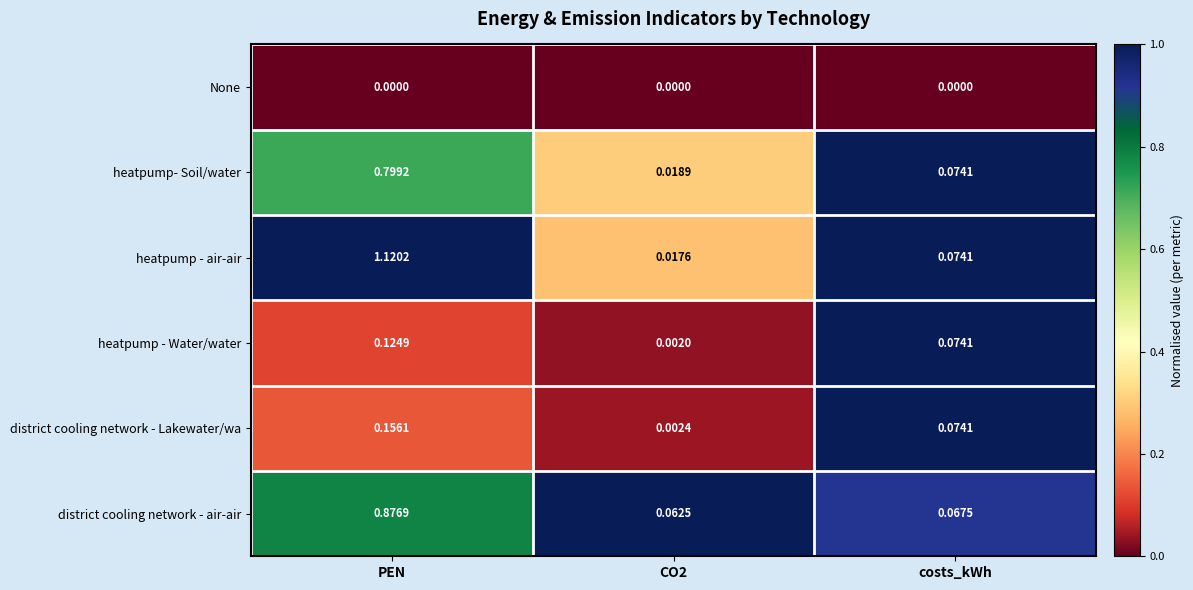

Rank the series by their maximum value, from highest to lowest.

heatpump - air-air, district cooling network - air-air, heatpump- Soil/water, district cooling network - Lakewater/wa, heatpump - Water/water, None